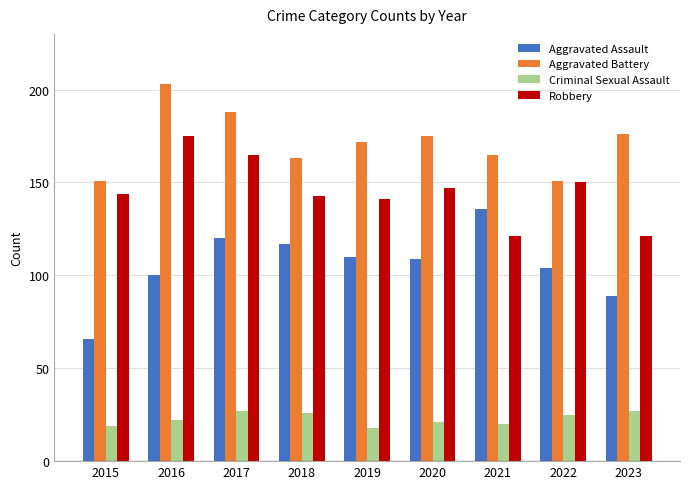

What is the sum of all Aggravated Assault values?

951